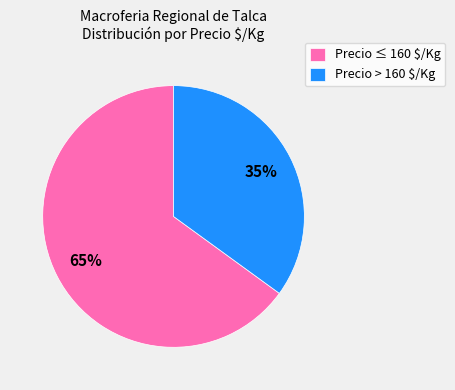

The Precio > 160 $/Kg slice represents 35% of the pie. True or false?

True